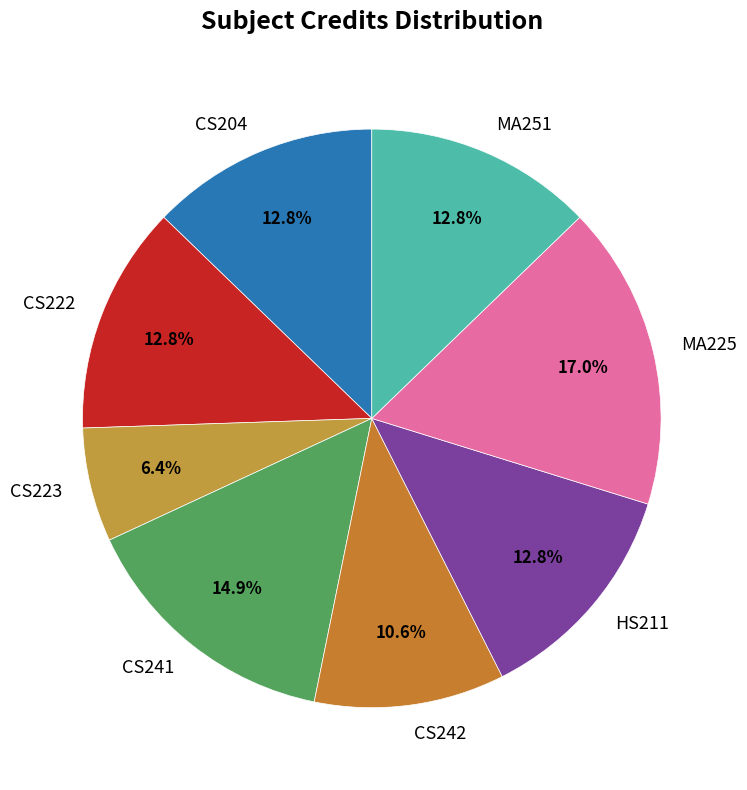

True or false: HS211 accounts for 21% of the total.

False